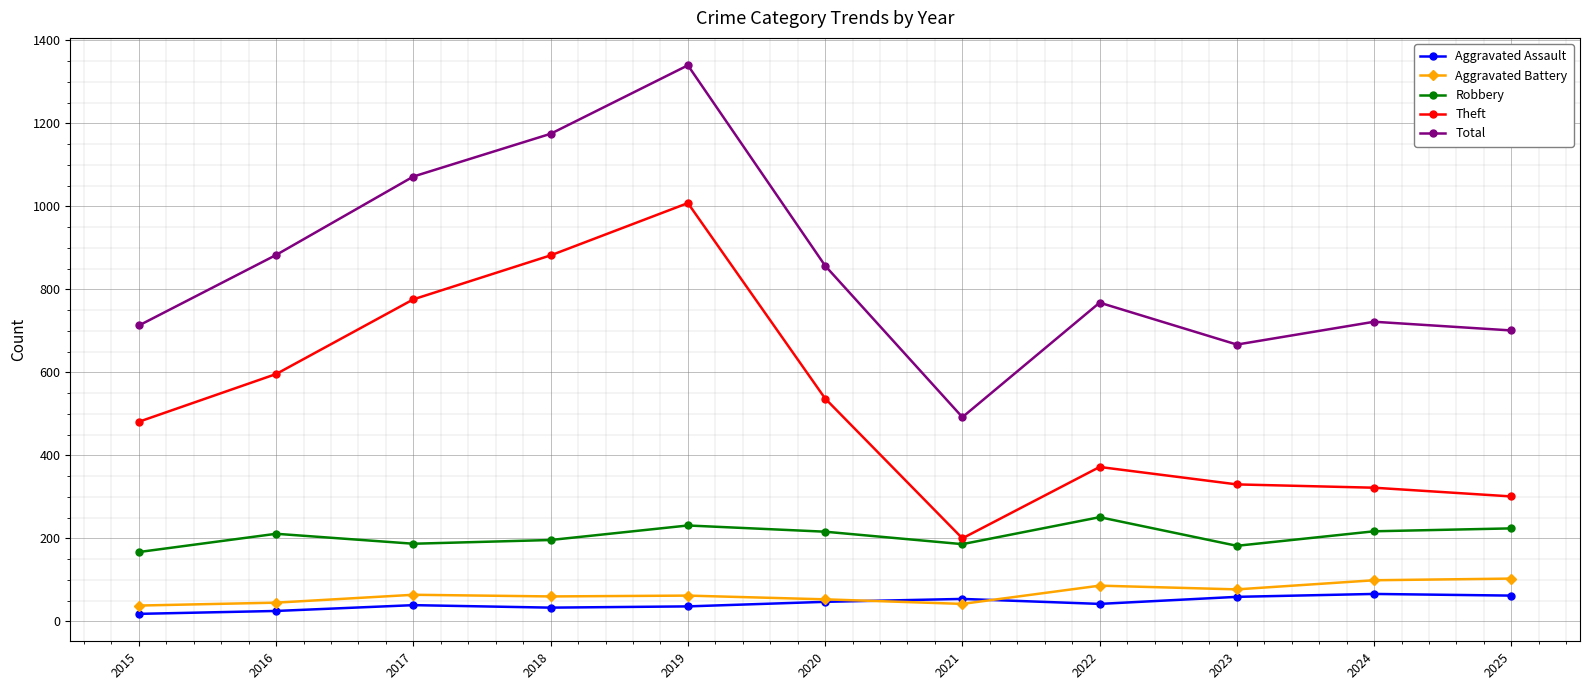

Between 2020 and 2025, which series saw the biggest shift?

Theft